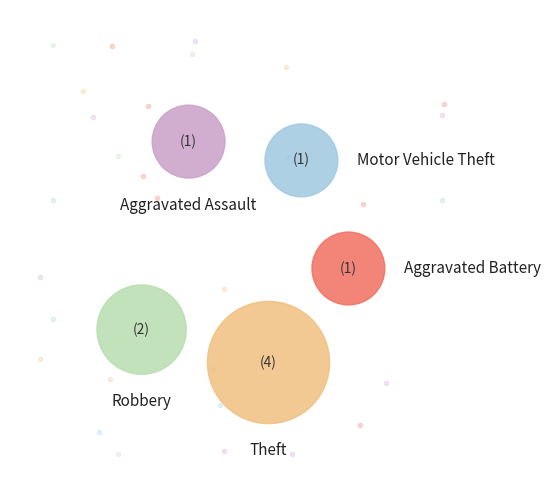

Combined, do Aggravated Battery and Motor Vehicle Theft account for over 50%?

No